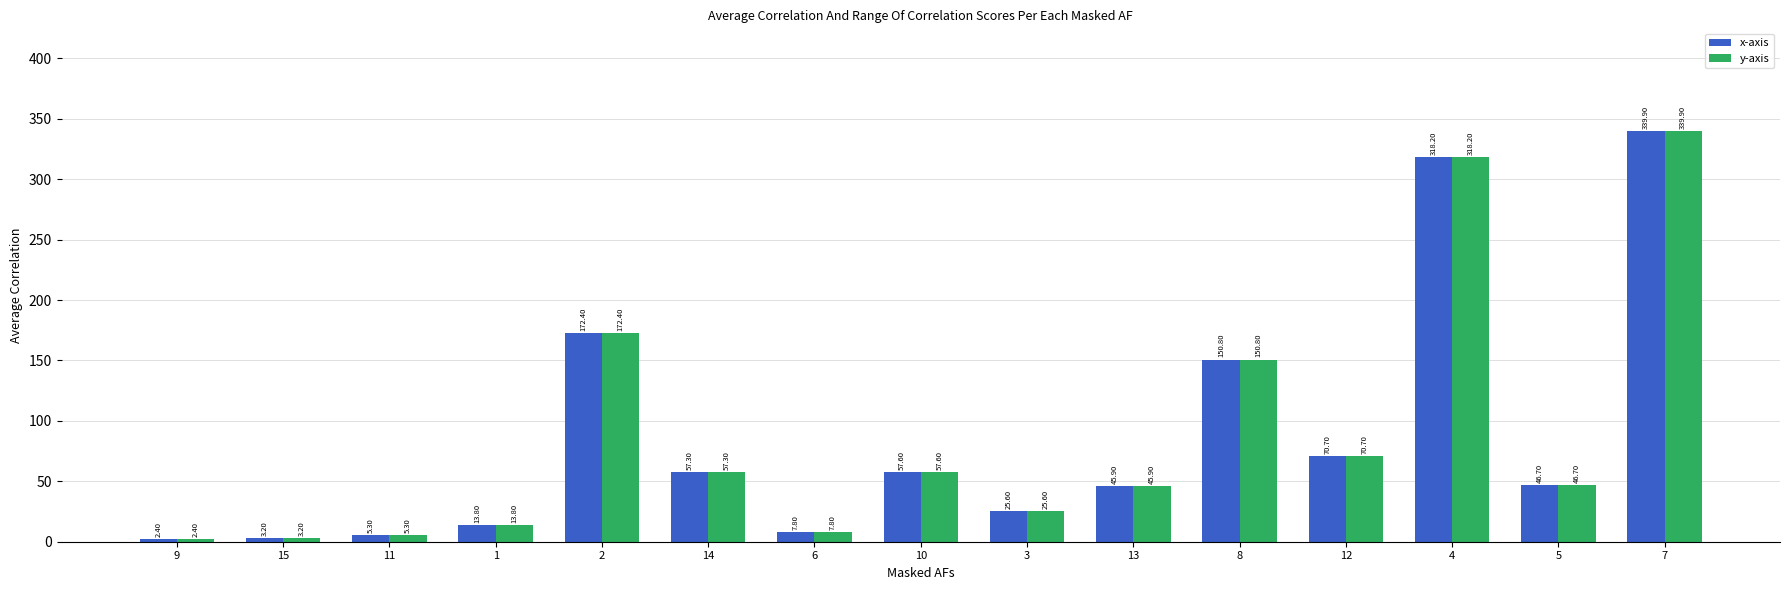

At how many categories does at least one series exceed 32?

9